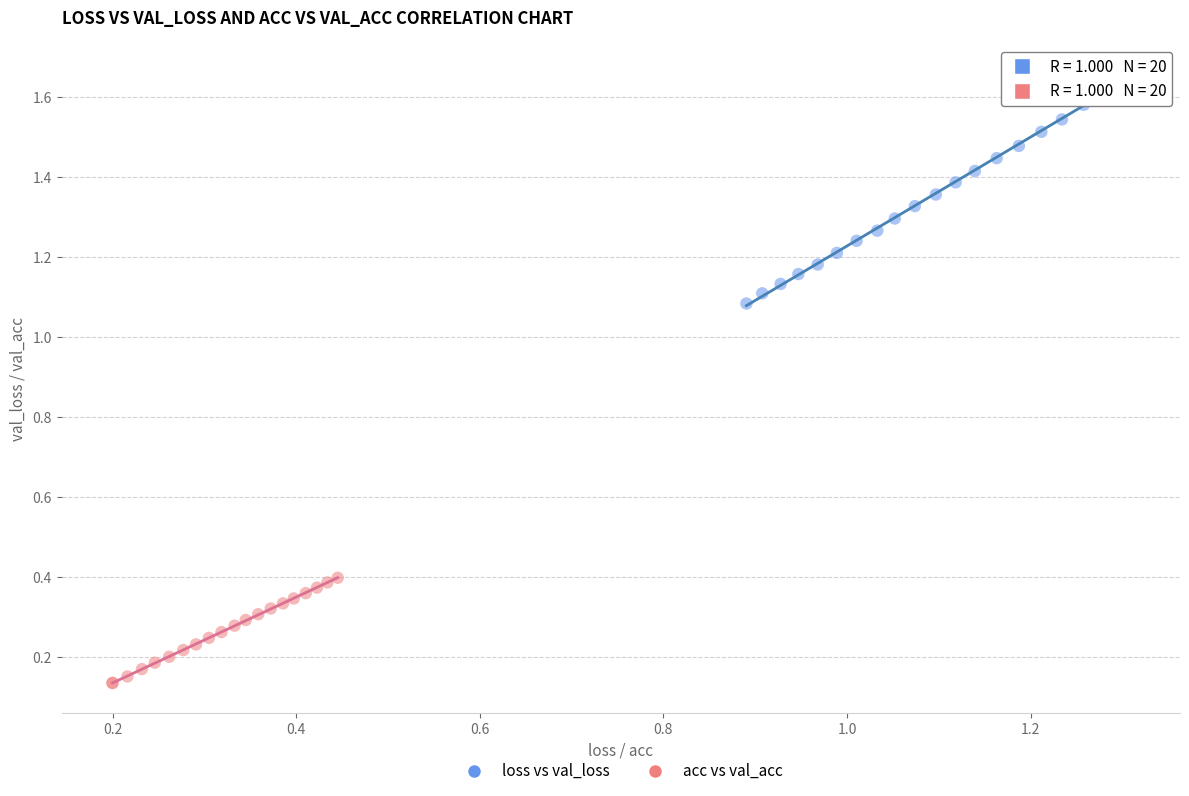

Which series has the widest spread of Y values?

loss vs val_loss